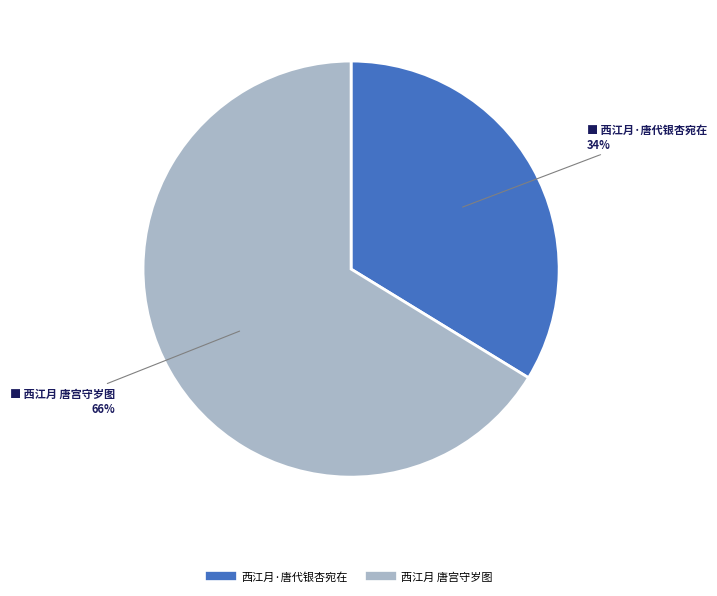

True or false: 西江月·唐代银杏宛在 accounts for 23% of the total.

False